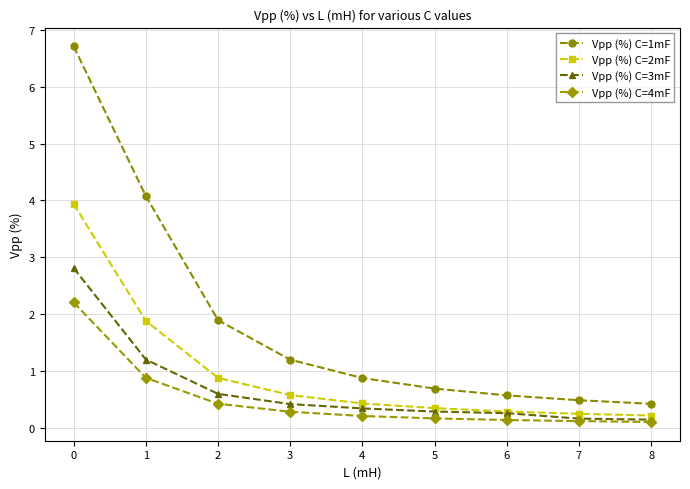

What is the difference between the second highest and minimum values in the Vpp (%) C=4mF series?

0.8